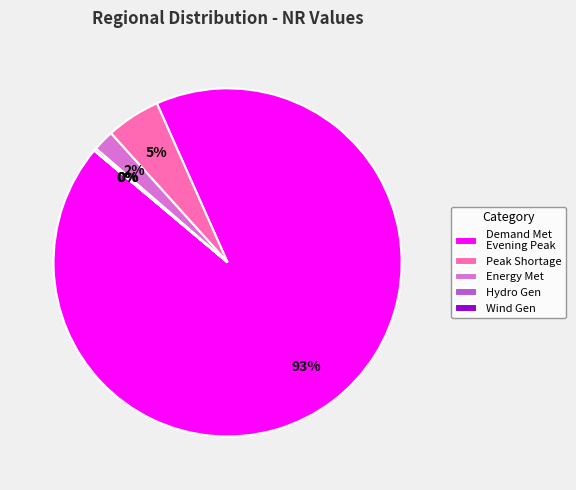

Which category has the biggest portion of the pie?

Demand Met Evening Peak